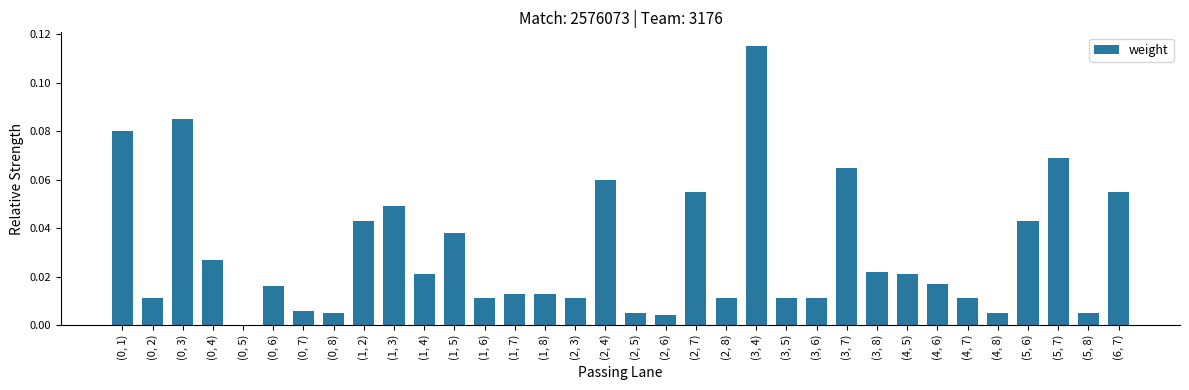

The chart shows a value of 0.1 at (1, 2). True or false?

False